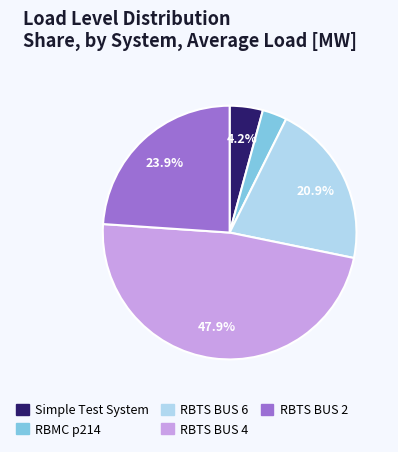

How many slices are in this pie chart?

5